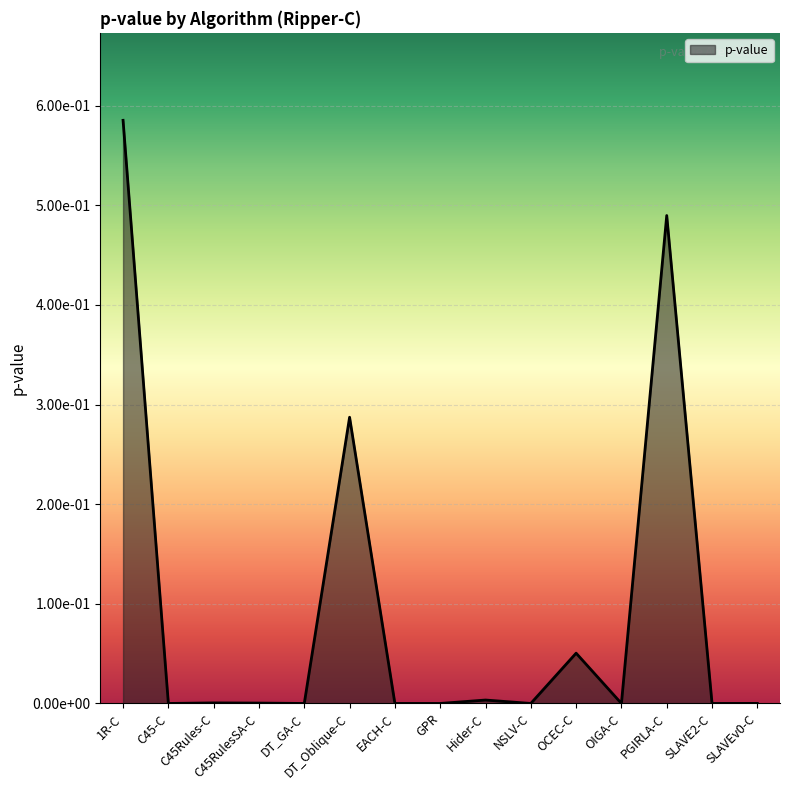

Is it true that the value at SLAVE2-C is 0.0?

True